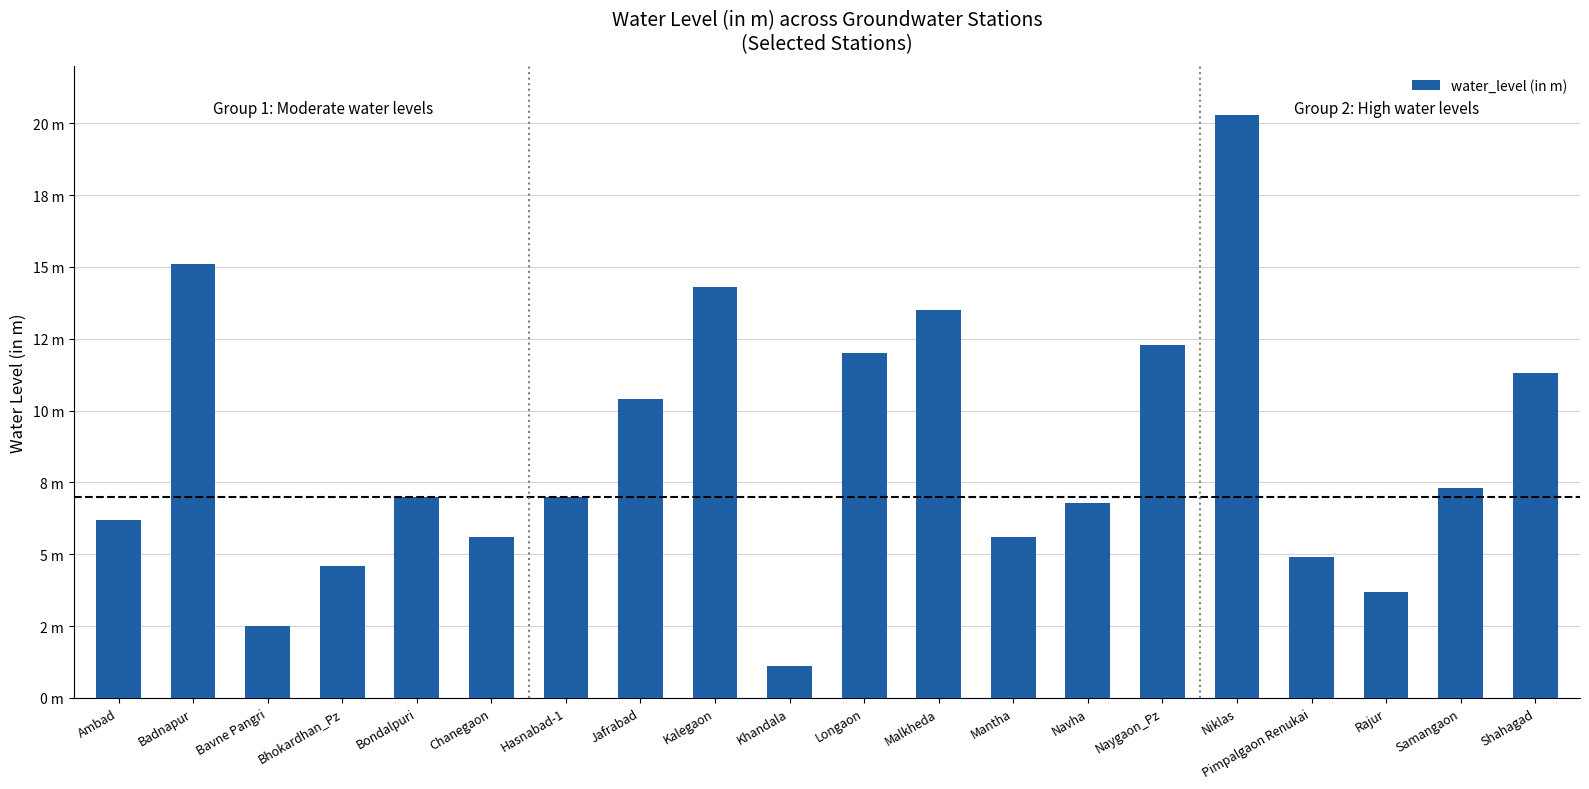

Rank the categories by value from highest to lowest.

Niklas, Badnapur, Kalegaon, Malkheda, Naygaon_Pz, Longaon, Shahagad, Jafrabad, Samangaon, Bondalpuri, Hasnabad-1, Navha, Ambad, Chanegaon, Mantha, Pimpalgaon Renukai, Bhokardhan_Pz, Rajur, Bavne Pangri, Khandala